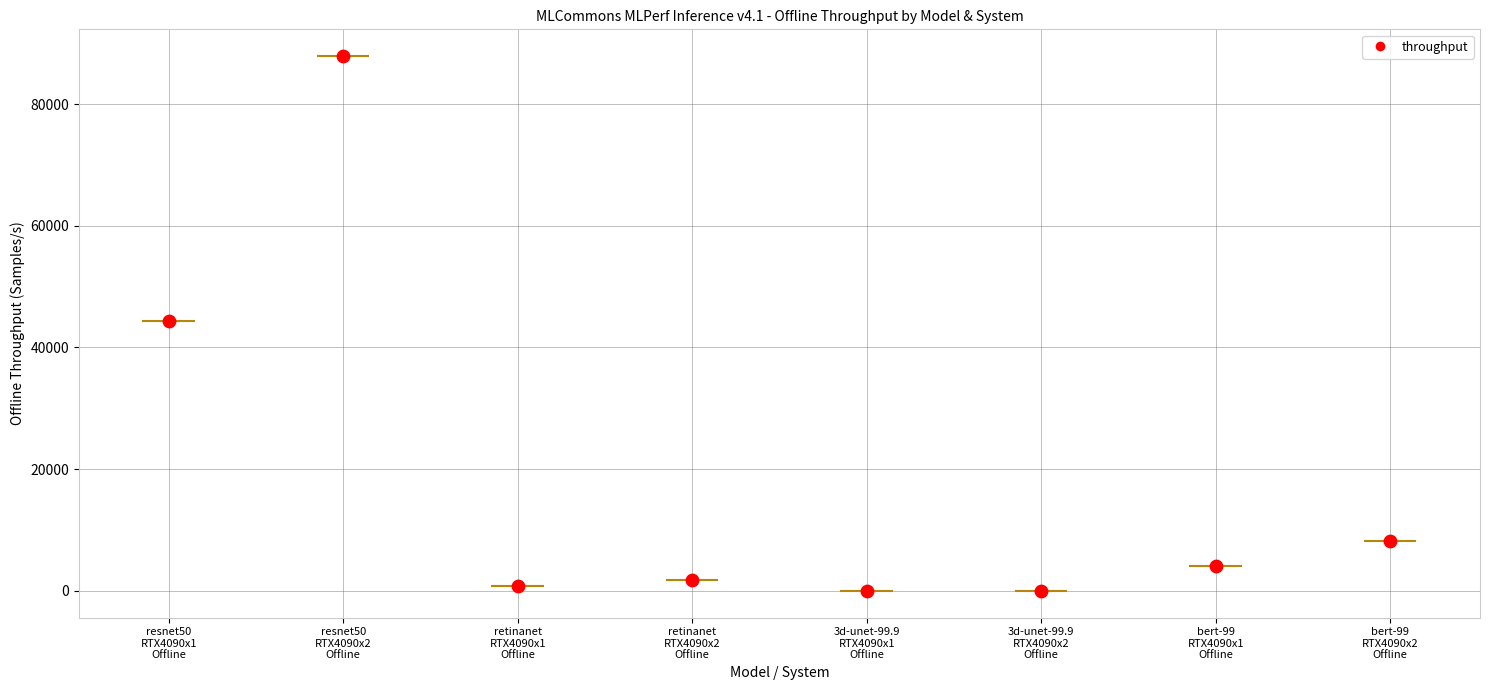

What is the ratio of the value at bert-99
RTX4090x2
Offline to the value at resnet50
RTX4090x2
Offline?

0.1